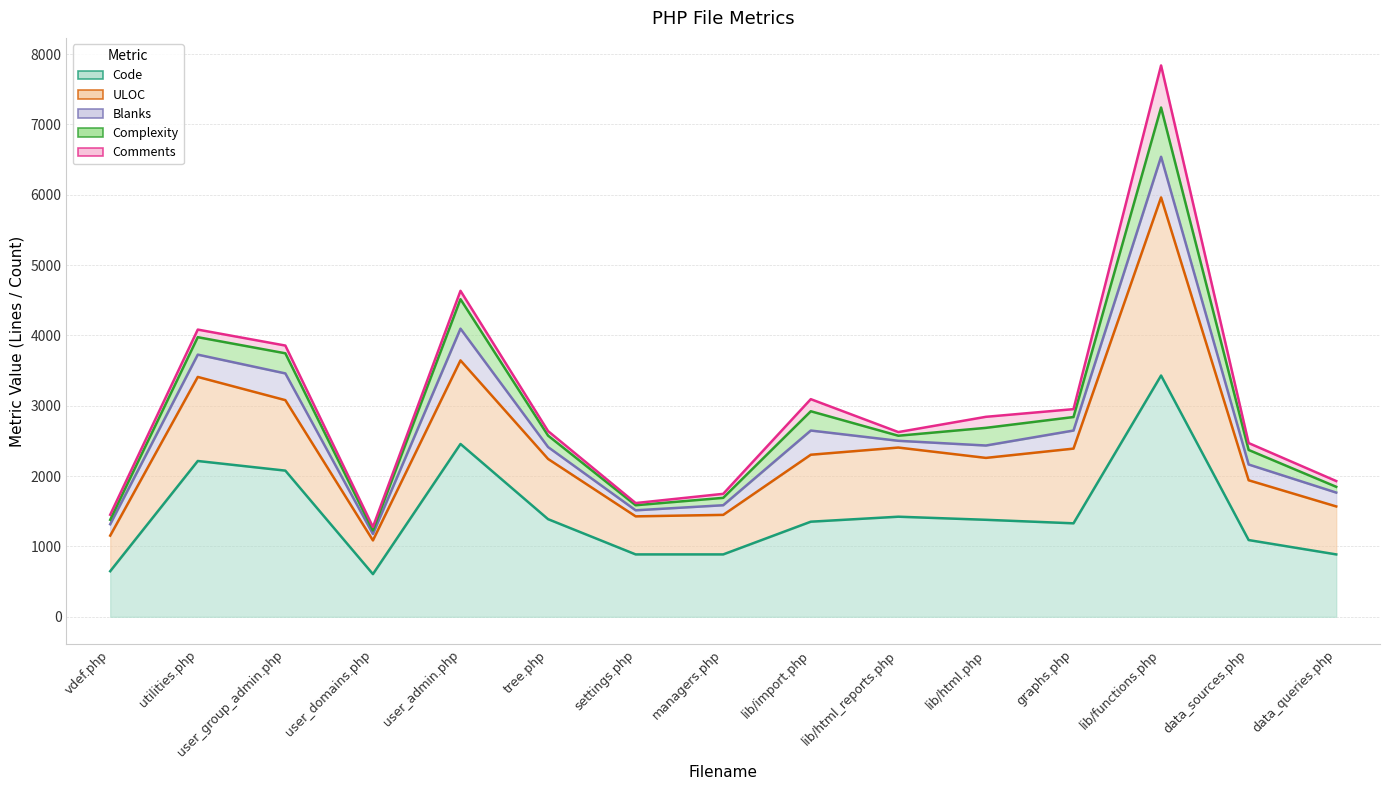

Reading left to right, transcribe all the data shown in this chart.

Code: vdef.php=648	utilities.php=2215	user_group_admin.php=2078	user_domains.php=607	user_admin.php=2457	tree.php=1388	settings.php=887	managers.php=887	lib/import.php=1352	lib/html_reports.php=1423	lib/html.php=1379	graphs.php=1329	lib/functions.php=3430	data_sources.php=1091	data_queries.php=887
ULOC: vdef.php=1154	utilities.php=3410	user_group_admin.php=3080	user_domains.php=1086	user_admin.php=3645	tree.php=2244	settings.php=1428	managers.php=1449	lib/import.php=2304	lib/html_reports.php=2406	lib/html.php=2259	graphs.php=2391	lib/functions.php=5962	data_sources.php=1941	data_queries.php=1569
Blanks: vdef.php=1316	utilities.php=3727	user_group_admin.php=3460	user_domains.php=1178	user_admin.php=4096	tree.php=2413	settings.php=1514	managers.php=1586	lib/import.php=2648	lib/html_reports.php=2502	lib/html.php=2435	graphs.php=2648	lib/functions.php=6540	data_sources.php=2165	data_queries.php=1766
Complexity: vdef.php=1379	utilities.php=3975	user_group_admin.php=3746	user_domains.php=1228	user_admin.php=4515	tree.php=2576	settings.php=1586	managers.php=1691	lib/import.php=2922	lib/html_reports.php=2574	lib/html.php=2686	graphs.php=2840	lib/functions.php=7240	data_sources.php=2372	data_queries.php=1848
Comments: vdef.php=1451	utilities.php=4083	user_group_admin.php=3856	user_domains.php=1277	user_admin.php=4634	tree.php=2640	settings.php=1617	managers.php=1748	lib/import.php=3094	lib/html_reports.php=2626	lib/html.php=2843	graphs.php=2952	lib/functions.php=7838	data_sources.php=2470	data_queries.php=1930